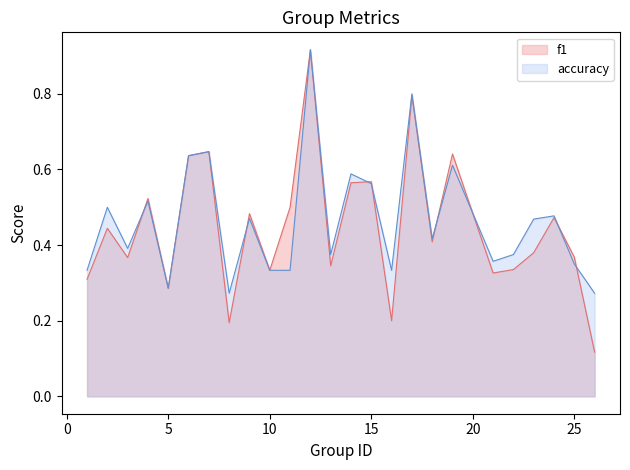

Which series ends up on top after the final intersection of f1 and accuracy?

accuracy